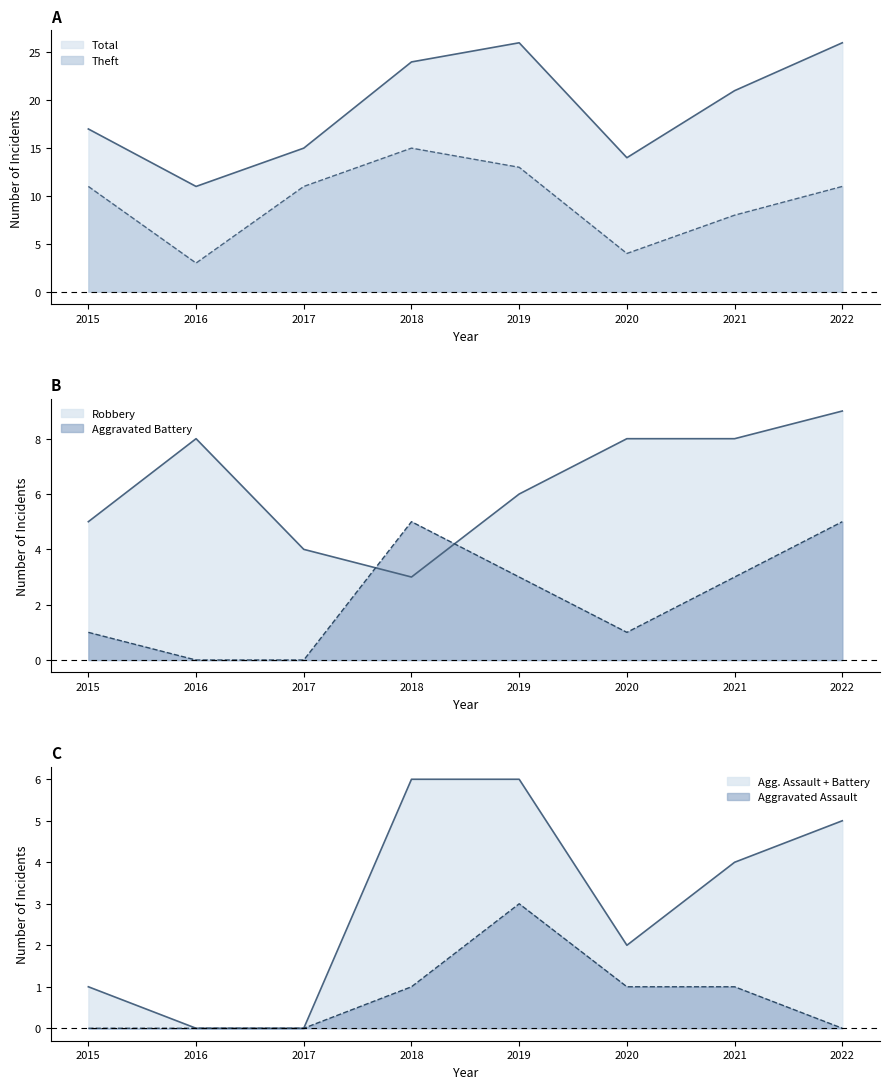

At which label does Theft reach its minimum?

2016